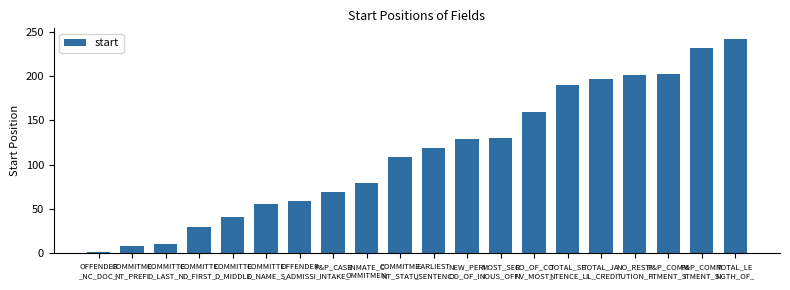

Where does the data first go above 119?

NEW_PERI
OD_OF_IN